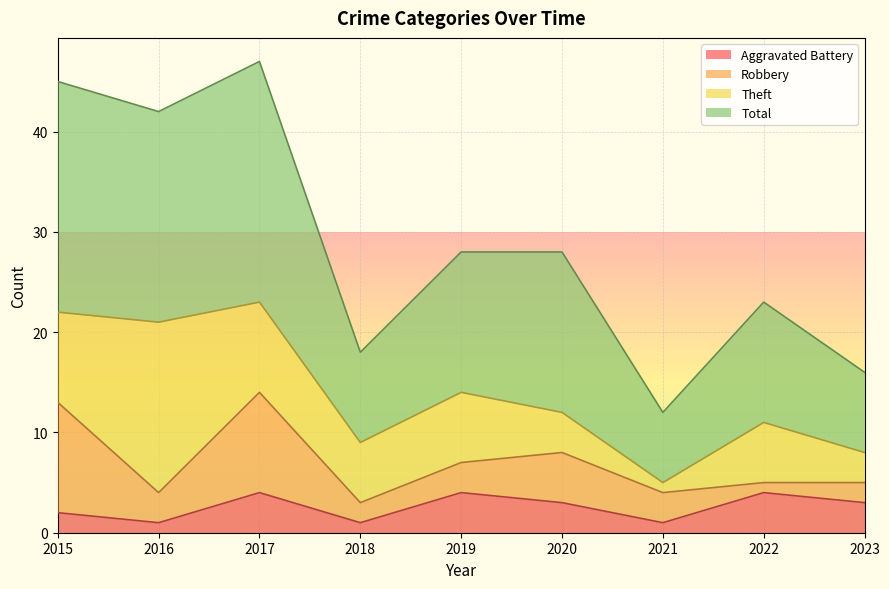

True or false: Total has more than 0 points higher than both neighbors.

True